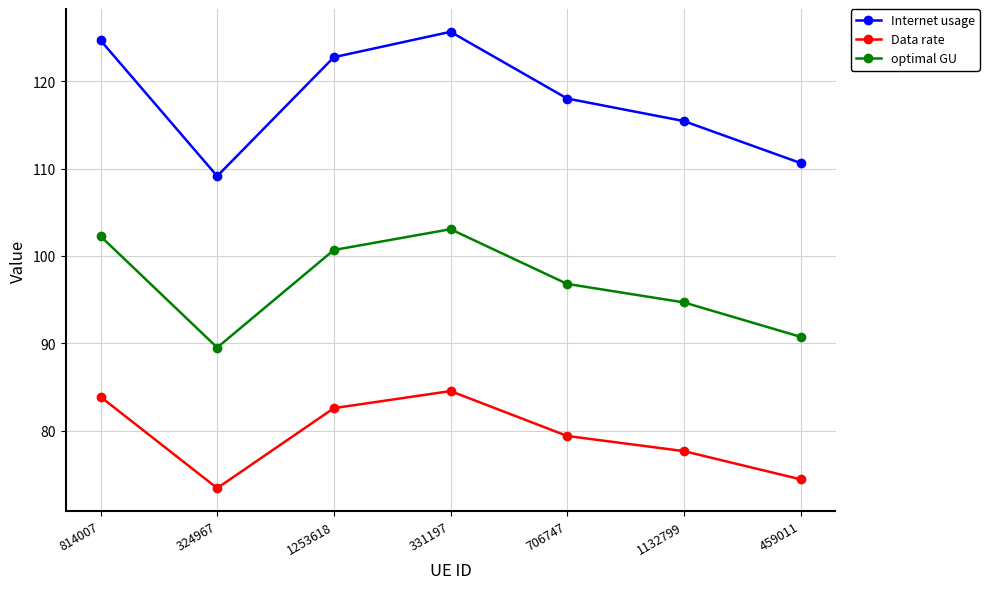

Reading right to left, extract all data points from this chart.

Internet usage: 459011=110.6	1132799=115.4	706747=118.0	331197=125.7	1253618=122.8	324967=109.1	814007=124.7
Data rate: 459011=74.4	1132799=77.6	706747=79.4	331197=84.5	1253618=82.6	324967=73.4	814007=83.9
optimal GU: 459011=90.7	1132799=94.7	706747=96.8	331197=103.1	1253618=100.7	324967=89.5	814007=102.3